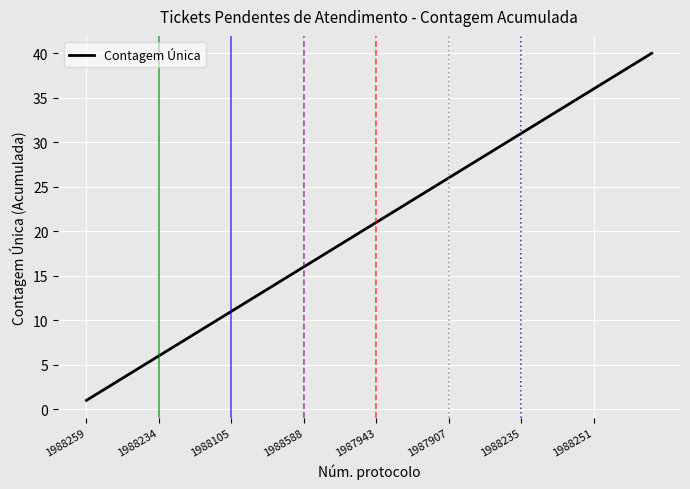

True or false: the data has more than 2 interior local peaks.

False